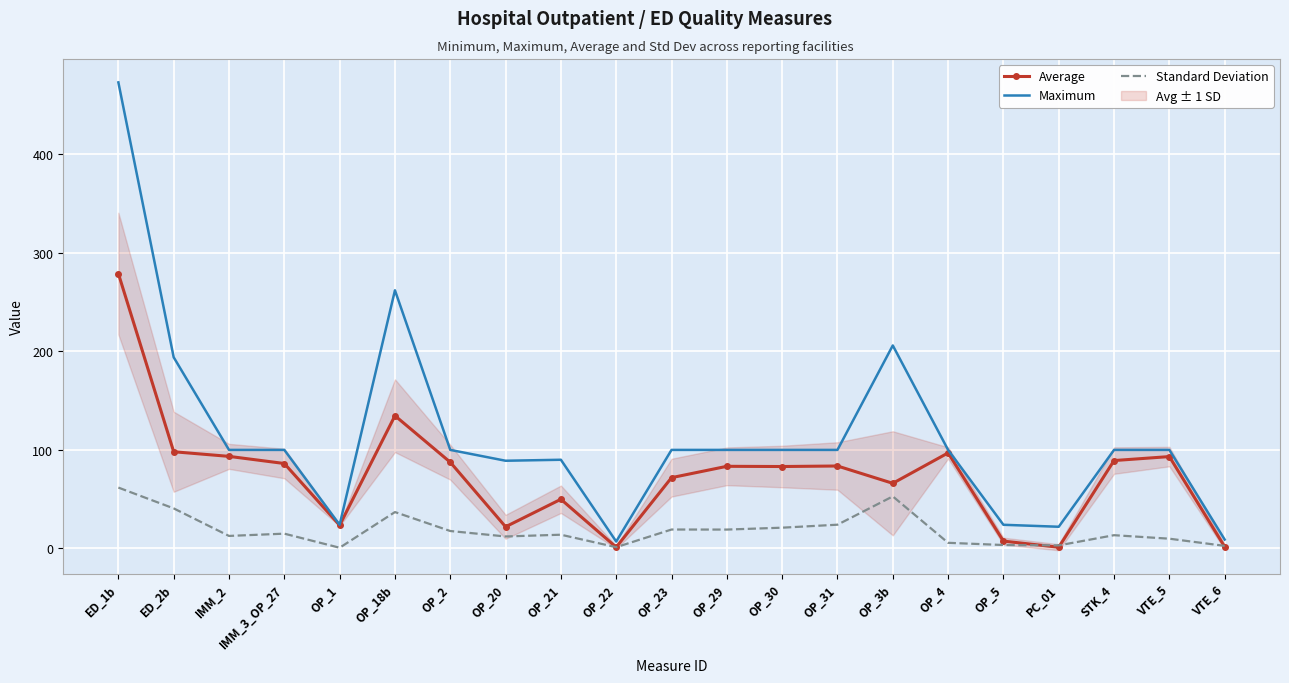

What is the label of the 19th point from the right?

IMM_2